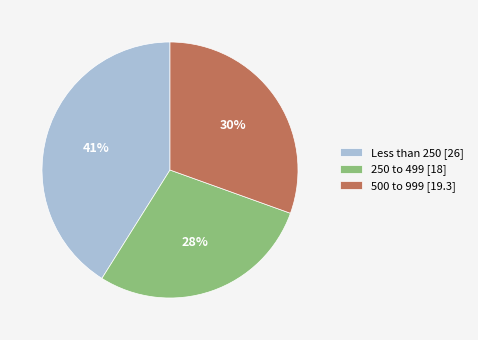

Is 500 to 999 the majority of the pie?

No